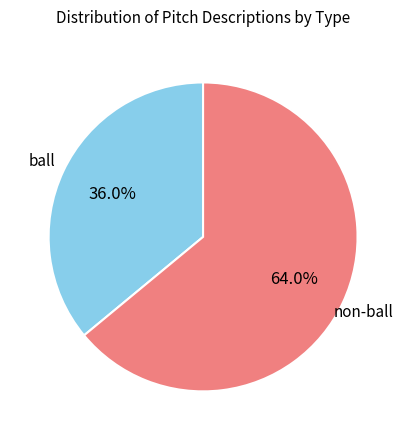

Does any single category account for the majority?

Yes